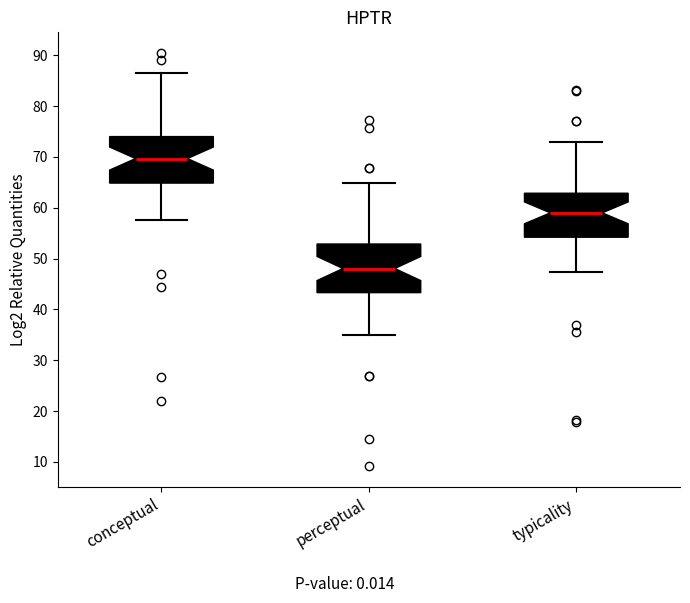

Reading left to right, read every box against the y-axis: the position of its median line, the range the box covers, and the ends of its whiskers. The values are not printed on the chart, so give them approximately, as read against the axis.

conceptual: median 70, box 65 to 74, whiskers 57 to 87
perceptual: median 48, box 43 to 53, whiskers 35 to 65
typicality: median 59, box 54 to 63, whiskers 47 to 73